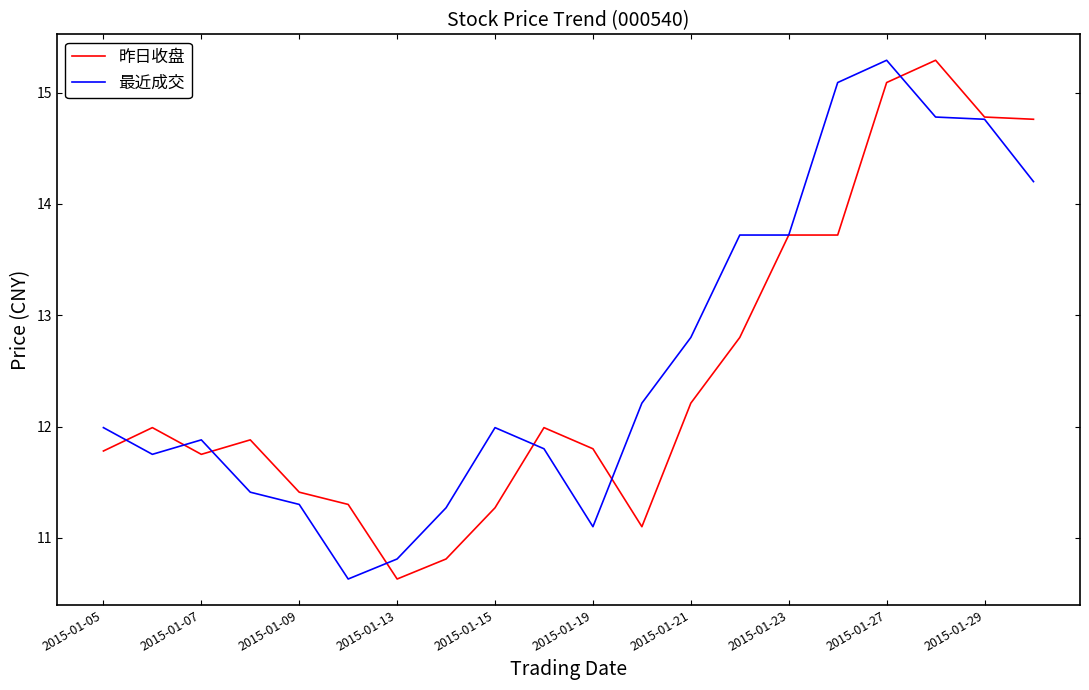

Count the number of categories in the chart.

20